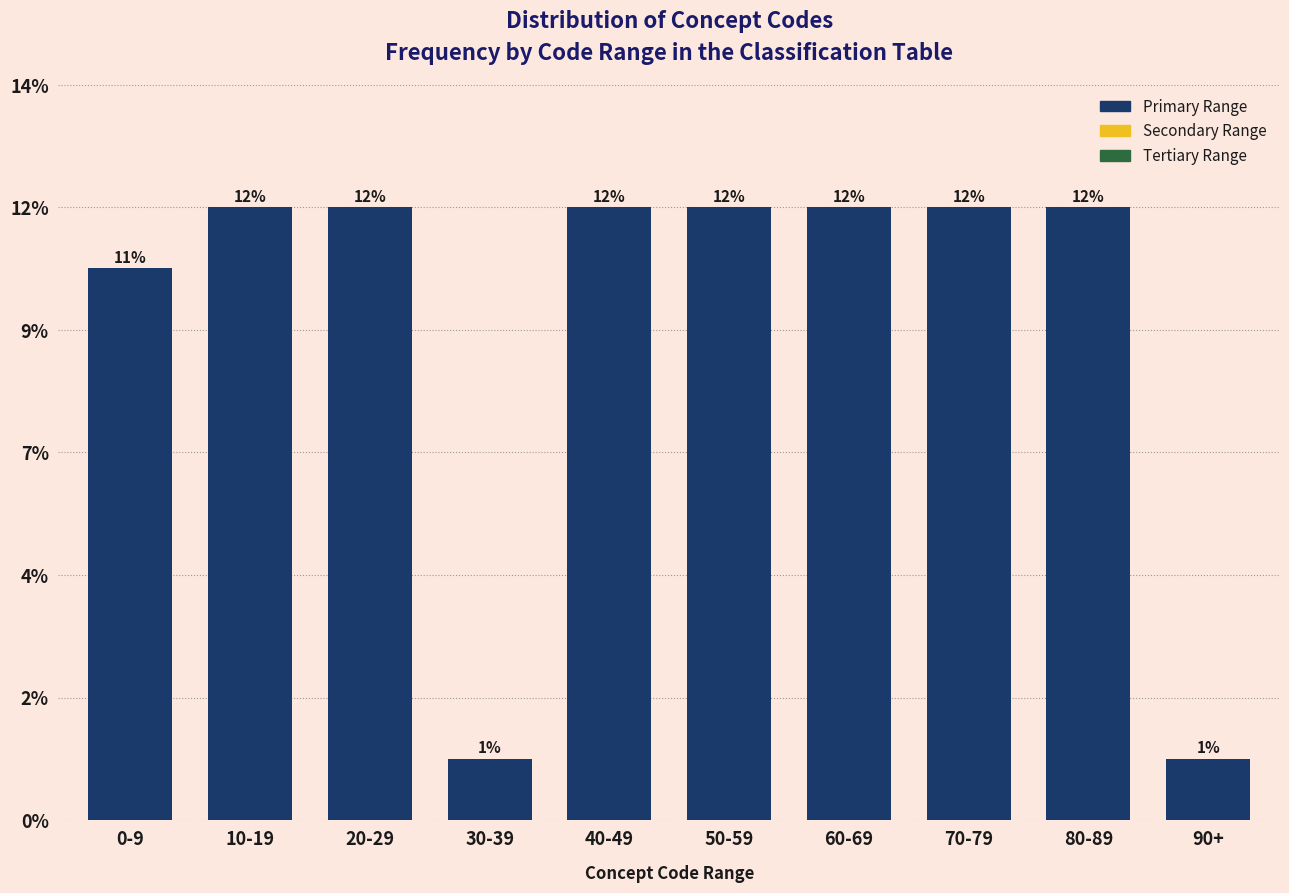

Does the chart contain any negative values?

No